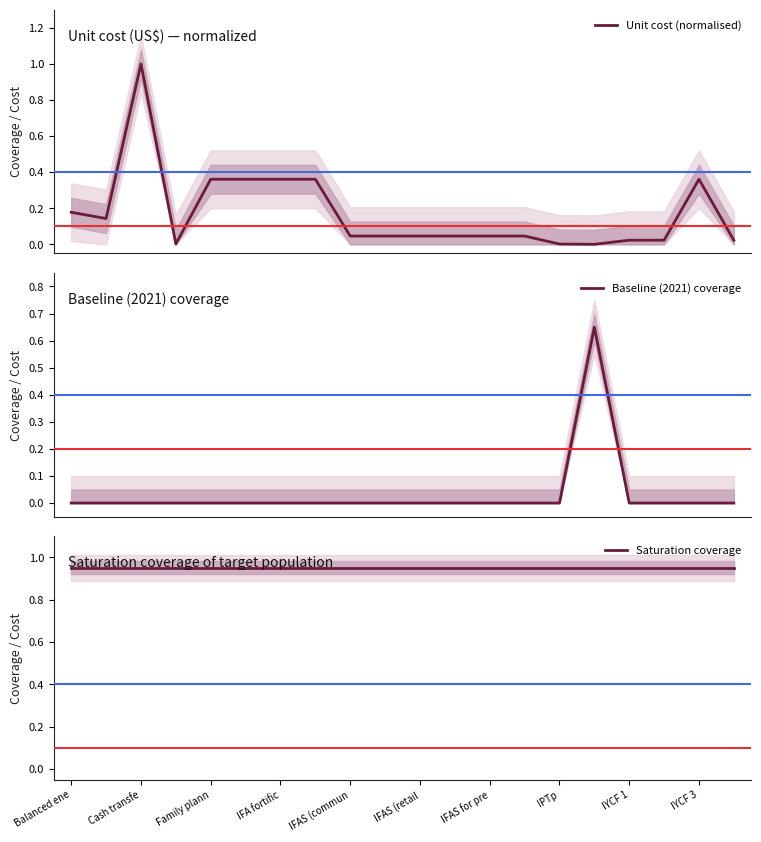

Reading left to right, what are all the values shown in this chart?

Unit cost (normalised): 0.2	0.1	1.0	0.0	0.4	0.4	0.4	0.4	0.0	0.0	0.0	0.0	0.0	0.0	0.0	0.0	0.0	0.0	0.4	0.0
Baseline (2021) coverage: 0.0	0.0	0.0	0.0	0.0	0.0	0.0	0.0	0.0	0.0	0.0	0.0	0.0	0.0	0.0	0.7	0.0	0.0	0.0	0.0
Saturation coverage: 0.9	0.9	0.9	0.9	0.9	0.9	0.9	0.9	0.9	0.9	0.9	0.9	0.9	0.9	0.9	0.9	0.9	0.9	0.9	0.9